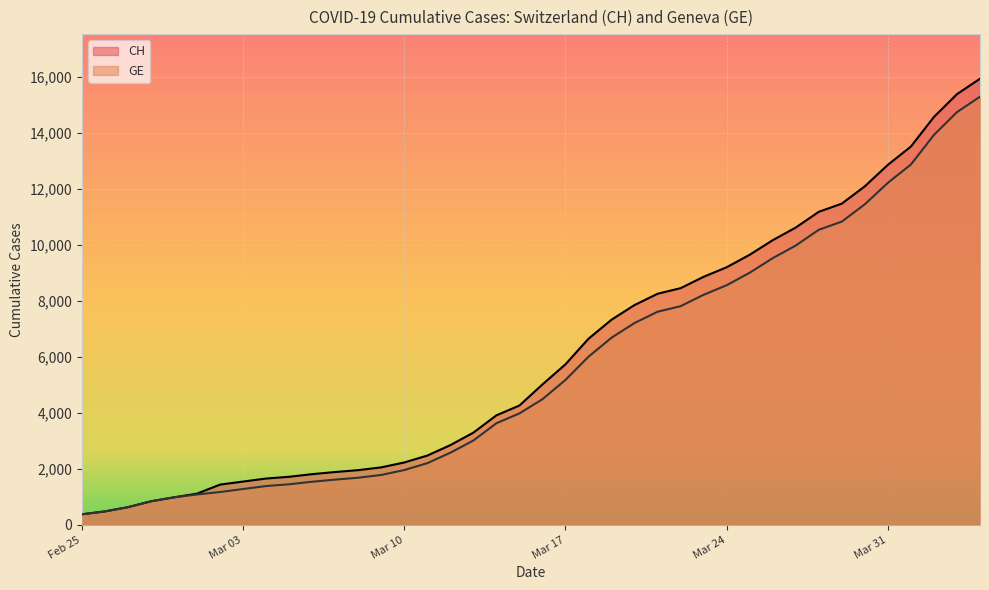

Which series has the widest spread of values?

CH